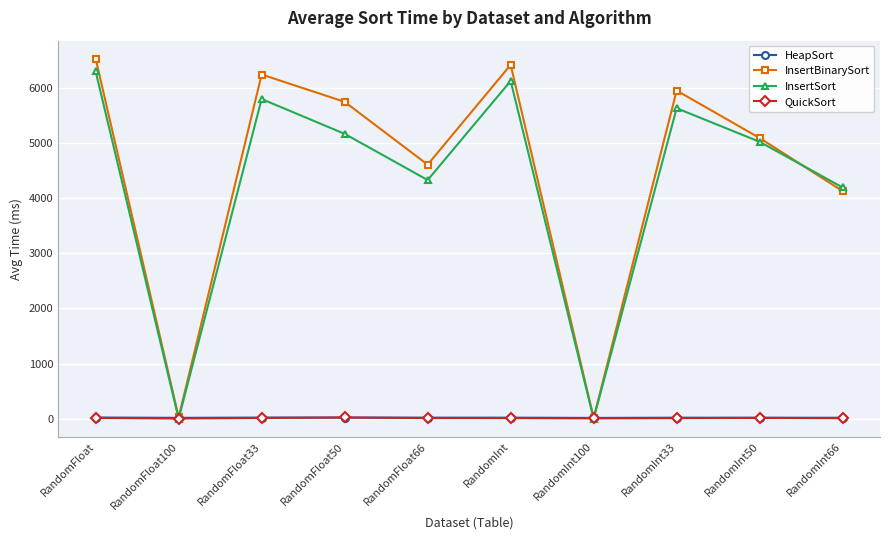

Which series changed the most between RandomFloat50 and RandomInt?

InsertSort